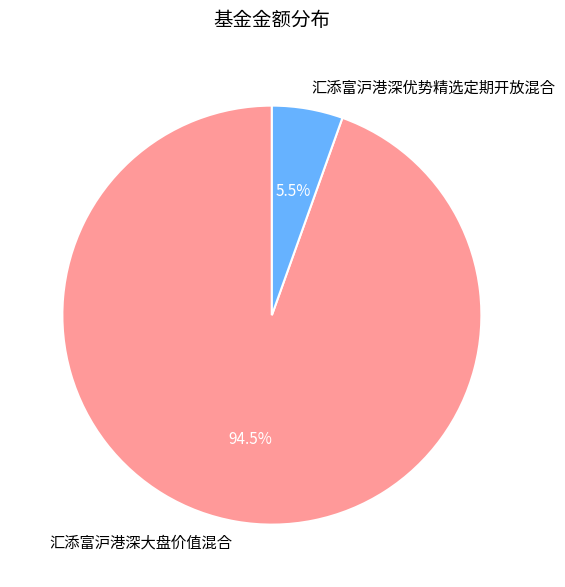

Which has a higher value, 汇添富沪港深优势精选定期开放混合 or 汇添富沪港深大盘价值混合?

汇添富沪港深大盘价值混合